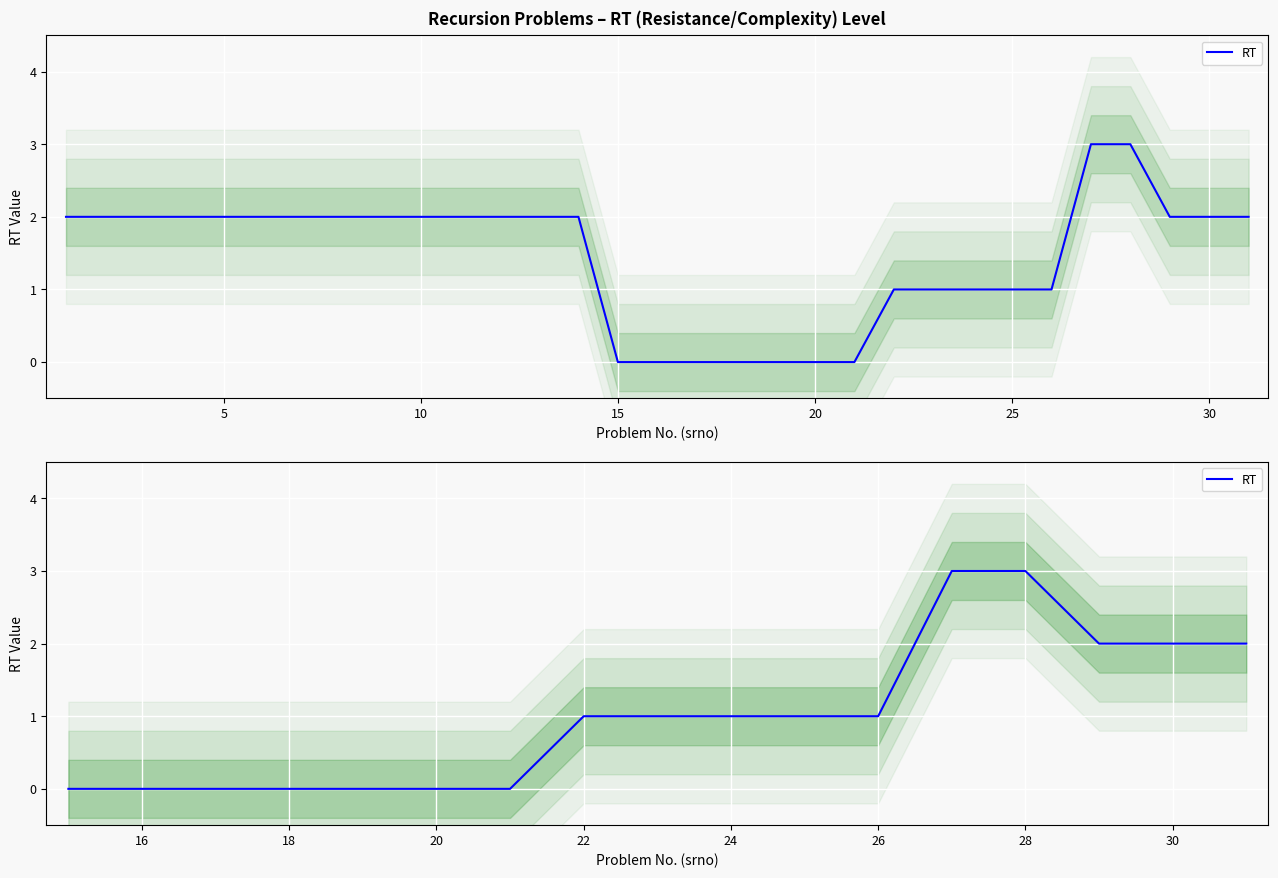

True or false: the data shows 1 at 22.

False